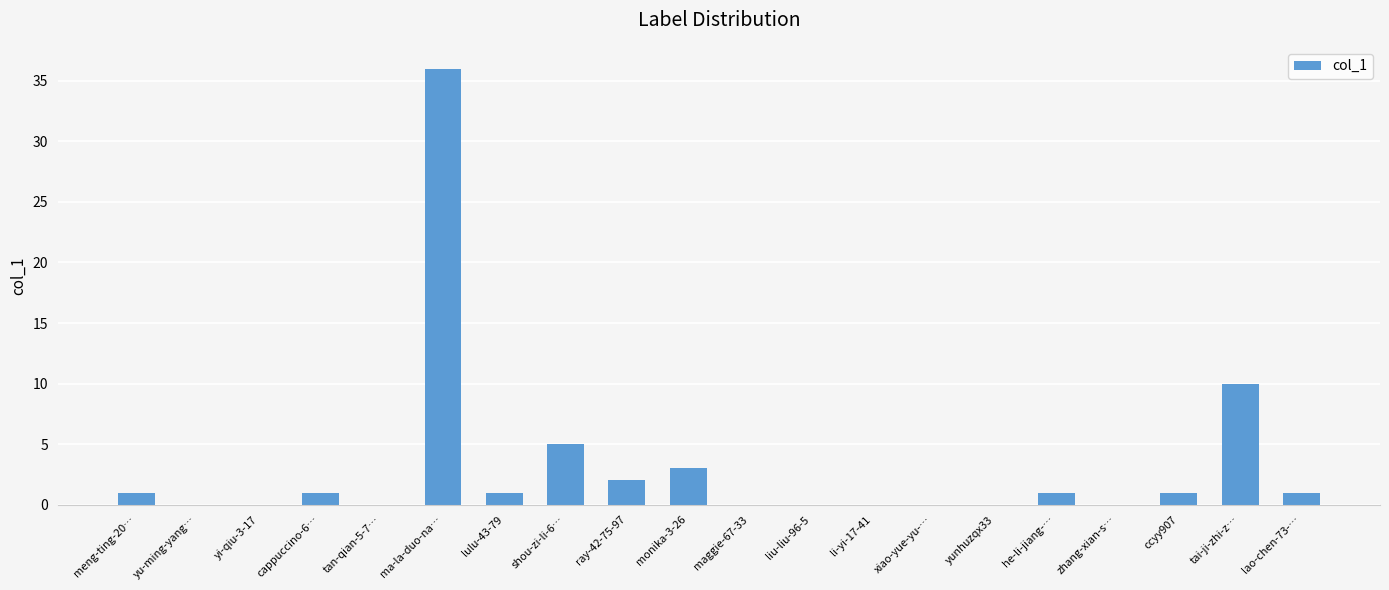

Read the value at ccyy907.

1